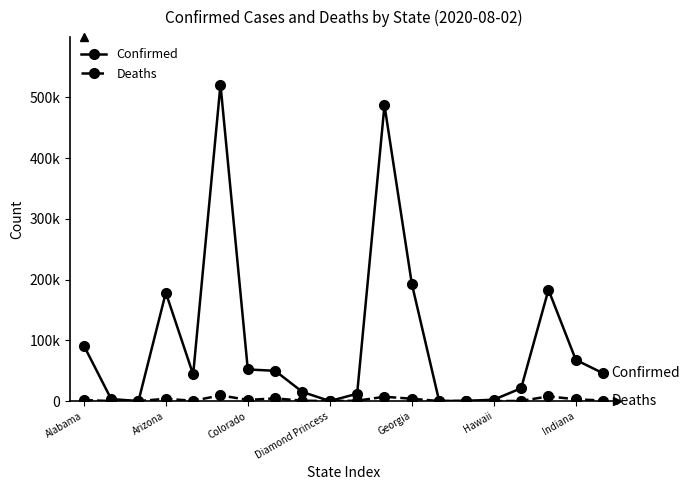

What are all the series names shown in the legend?

Confirmed, Deaths